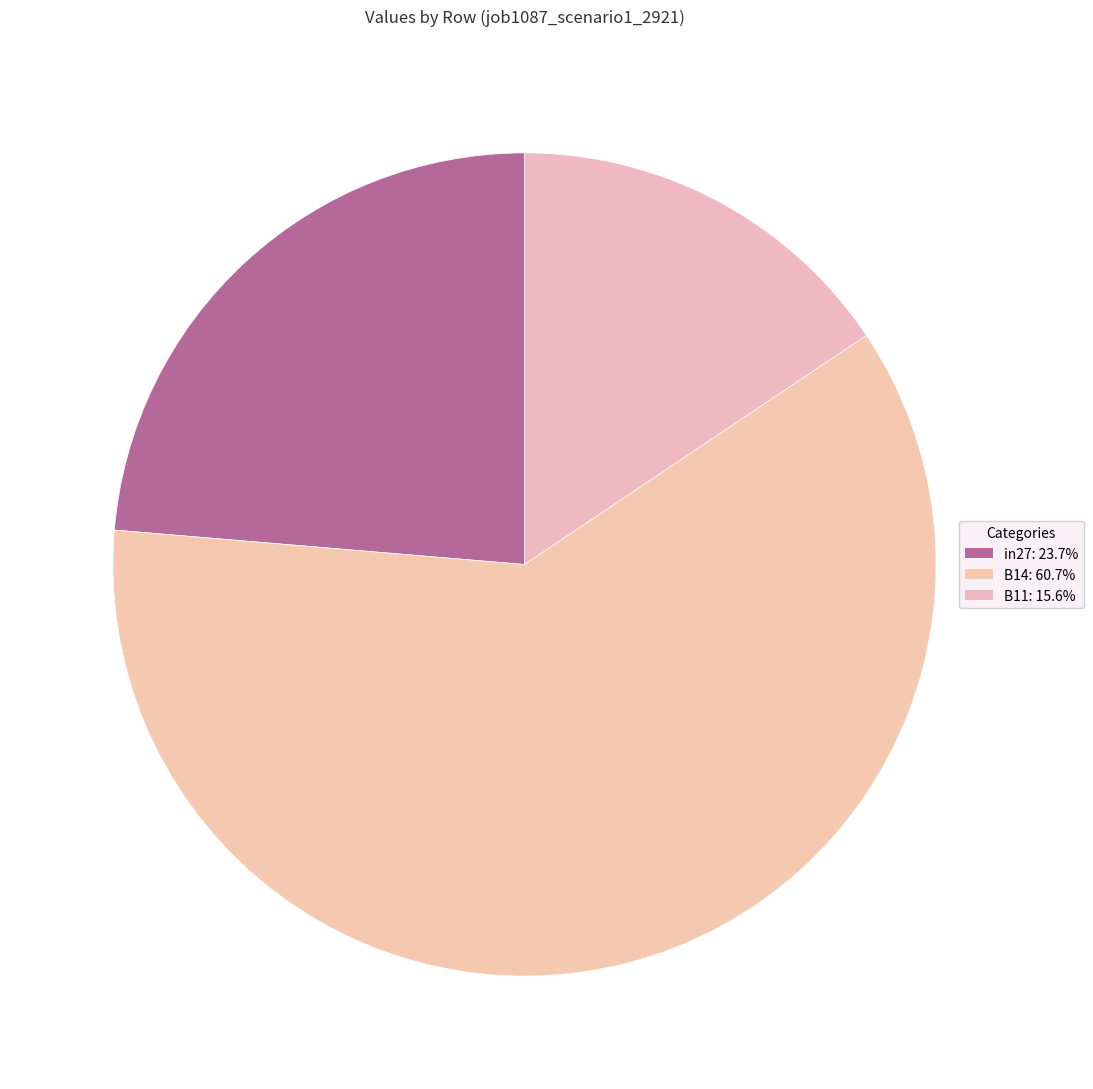

How many slices are in this pie chart?

3